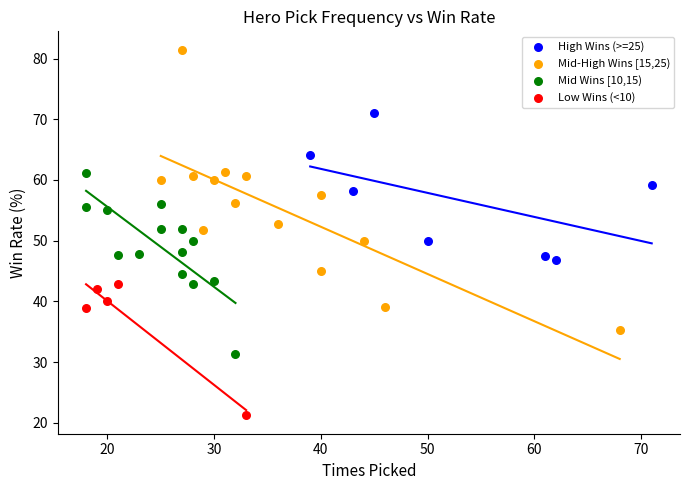

What are all the series names shown in the legend?

High Wins (>=25), Mid-High Wins [15,25), Mid Wins [10,15), Low Wins (<10)